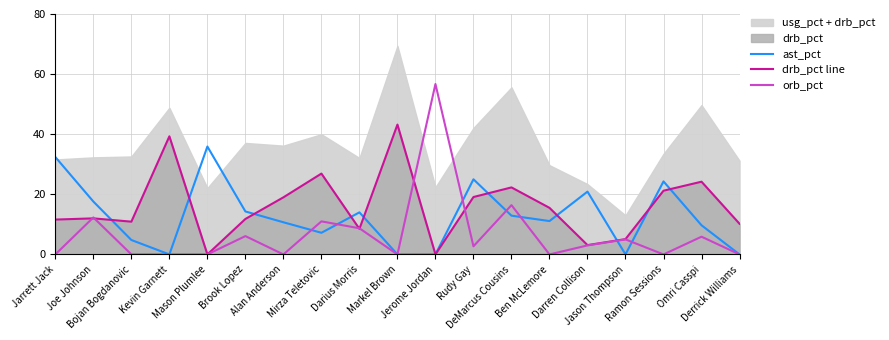

How many lines are shown in the chart?

3